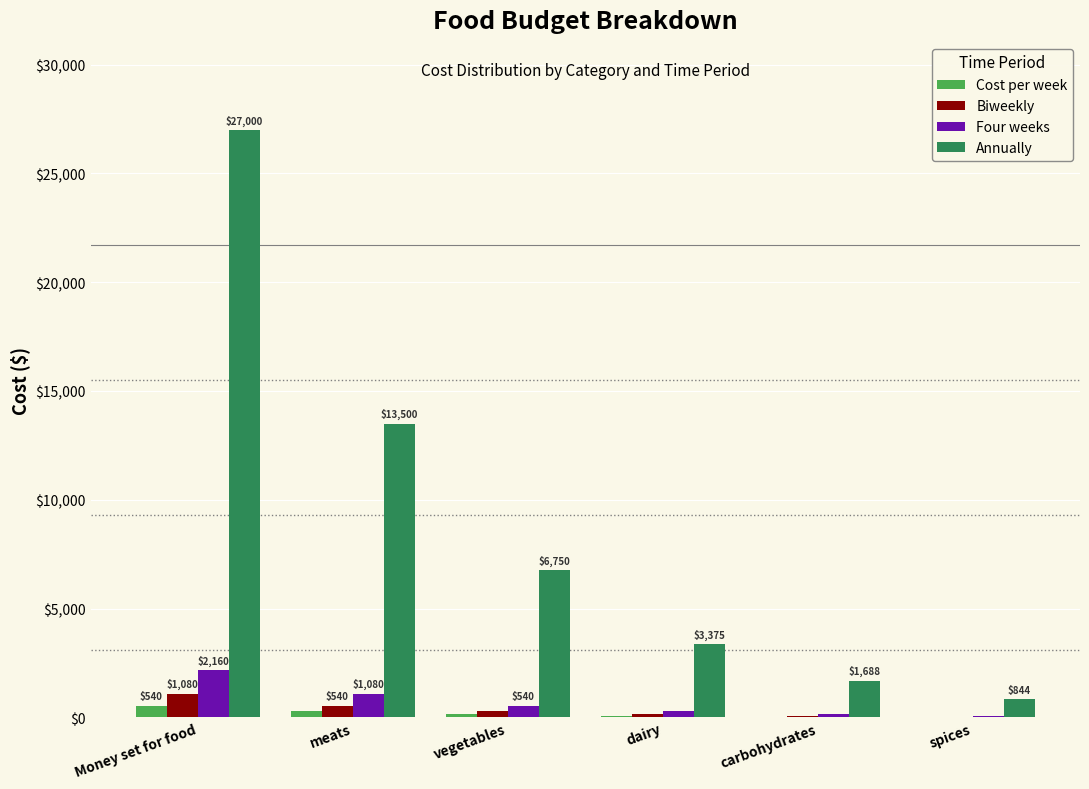

Between meats and carbohydrates, which series saw the biggest shift?

Annually